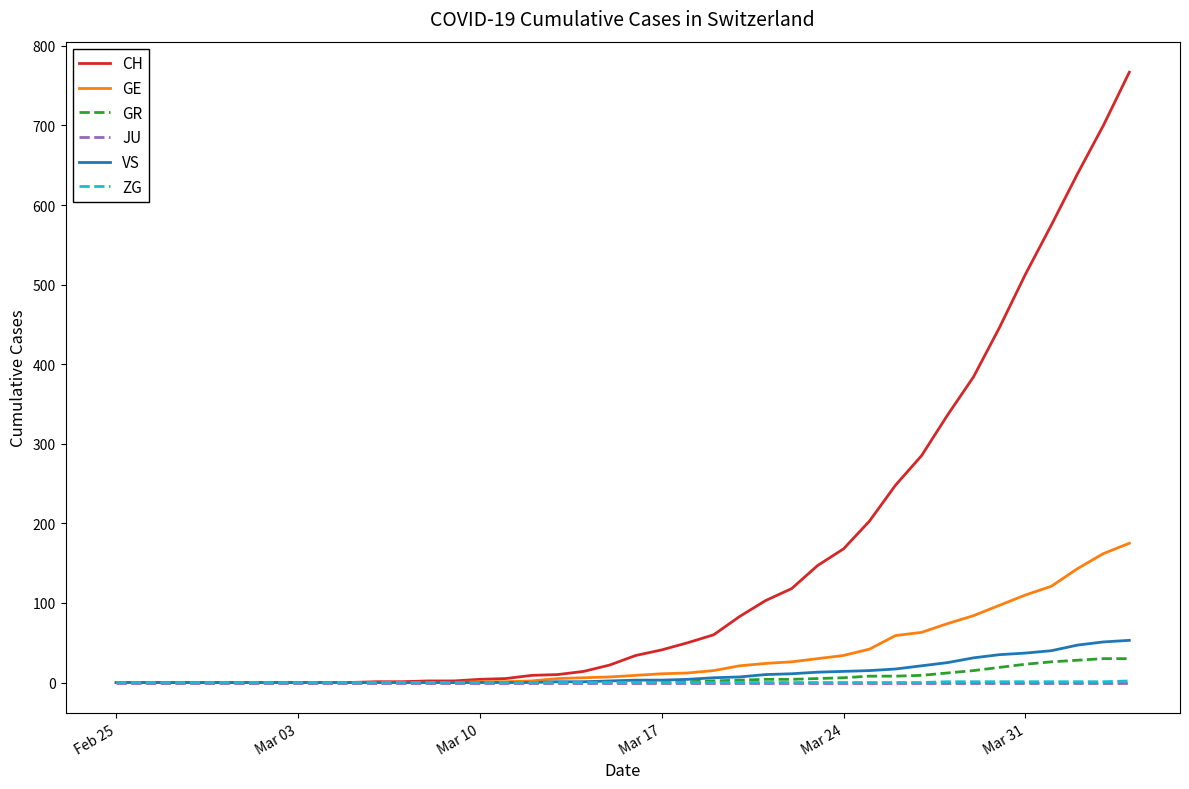

What are all the series names shown in the legend?

CH, GE, GR, JU, VS, ZG